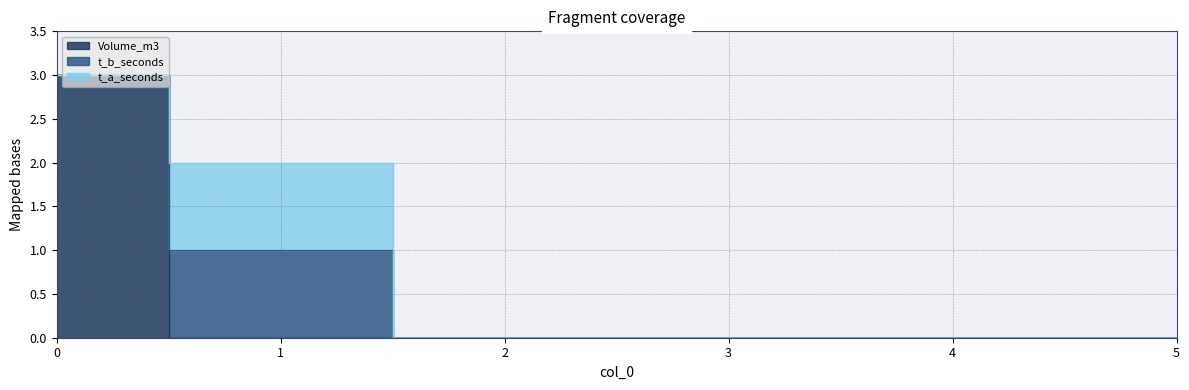

Which series ends up on top after the final intersection of Volume_m3 and t_a_seconds?

t_a_seconds